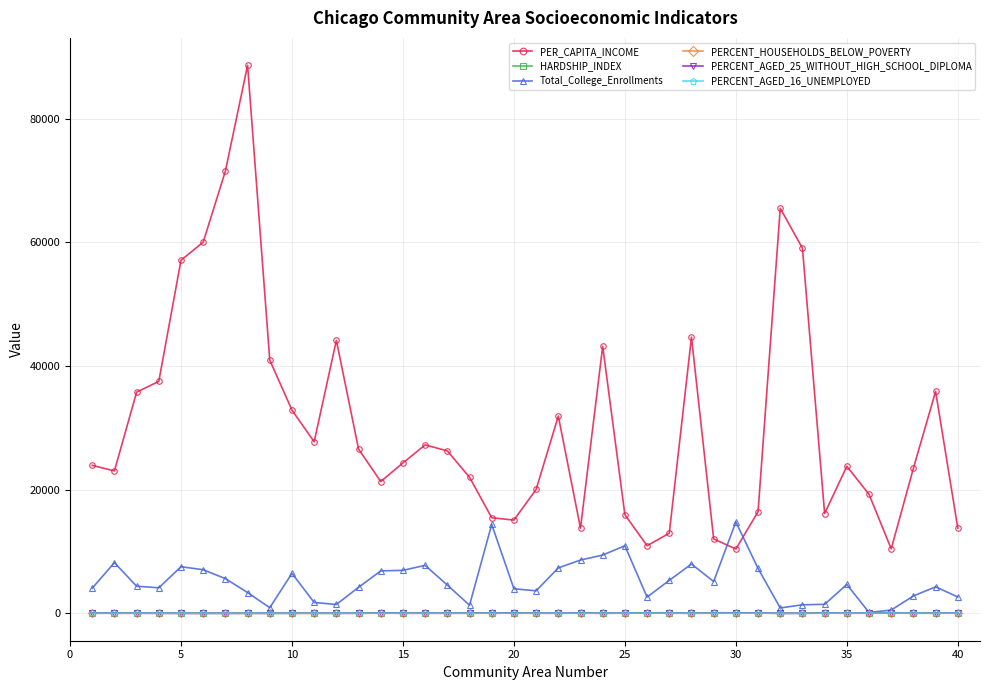

Which series has the largest total across all categories?

PER_CAPITA_INCOME